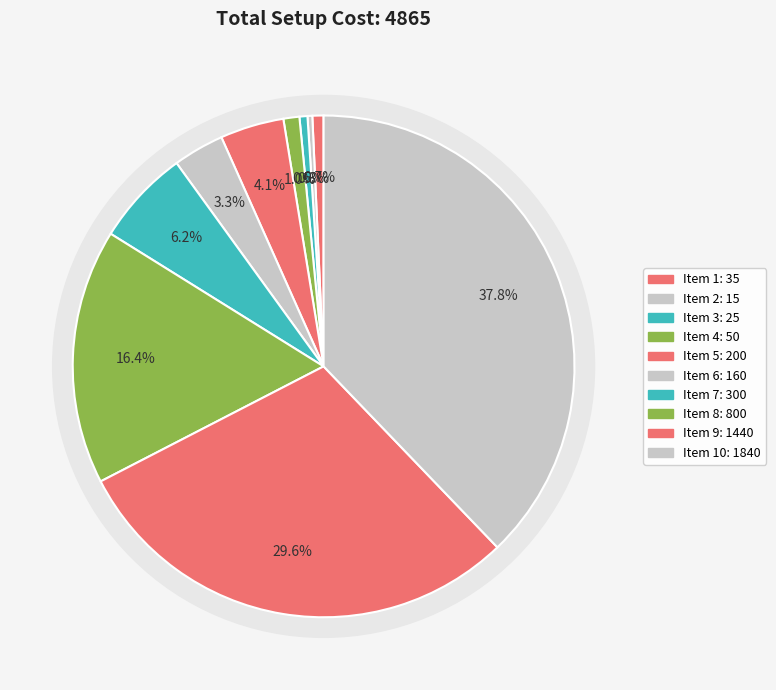

True or false: 10 accounts for 38% of the total.

True